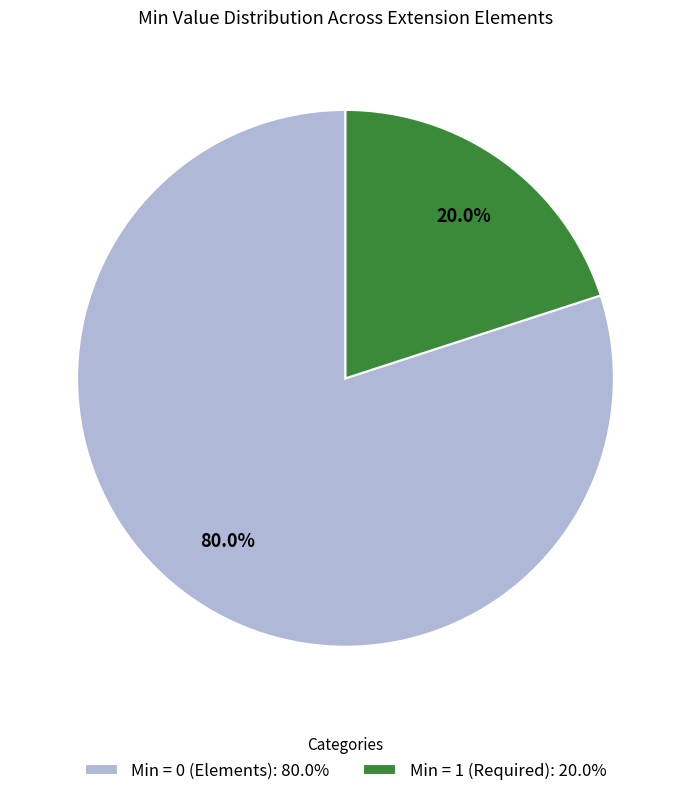

What is the smallest slice in the pie chart?

Min = 1 (Required): 20.0%